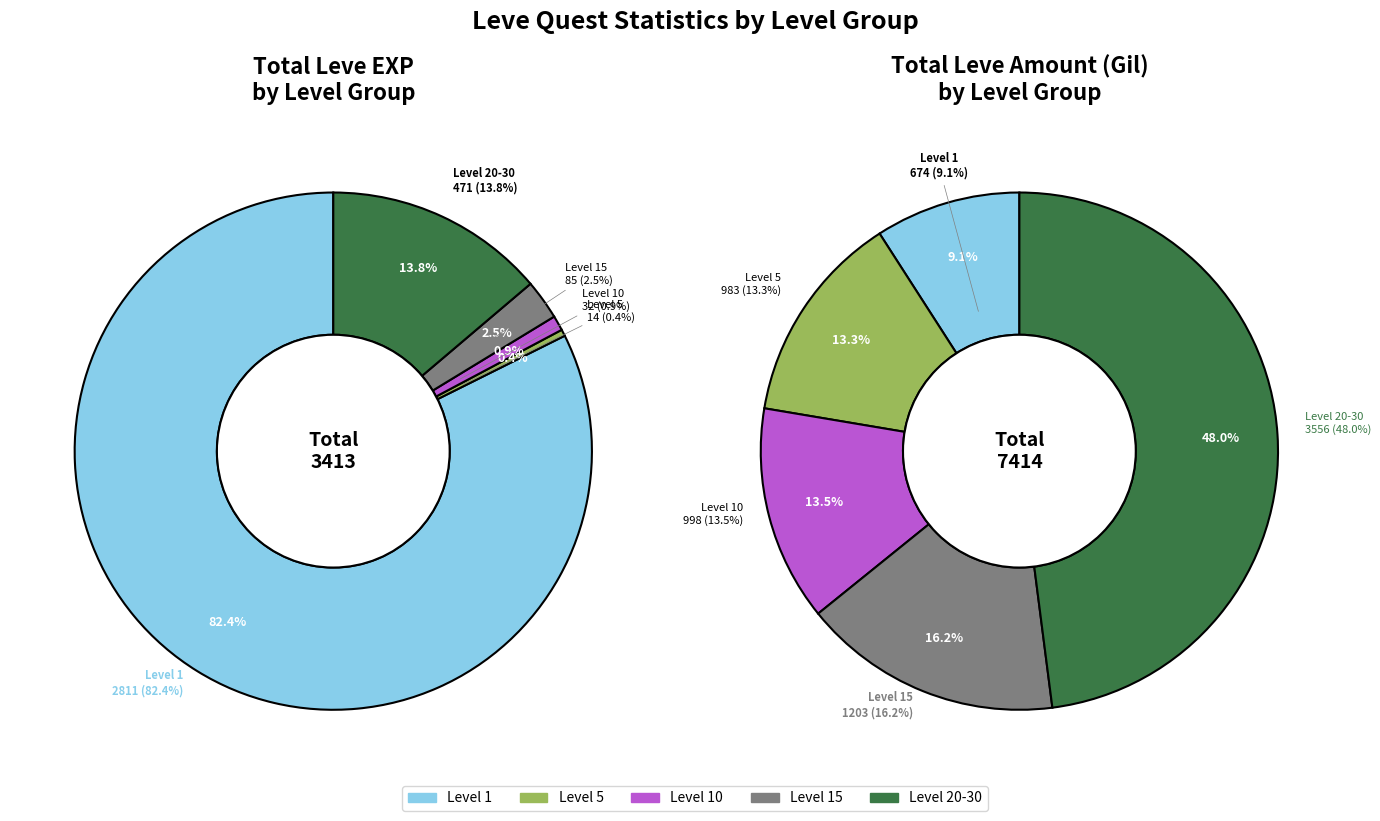

Combined, do 174 and 283 account for over 50%?

No